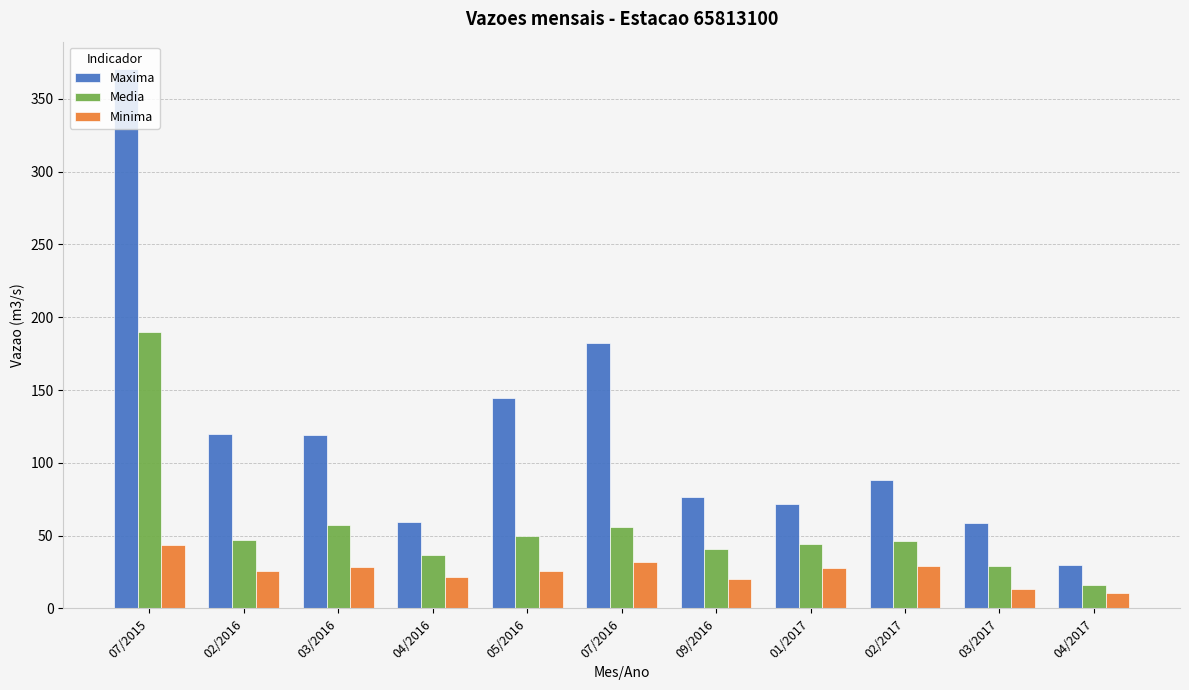

At which label does Minima first exceed 25?

07/2015